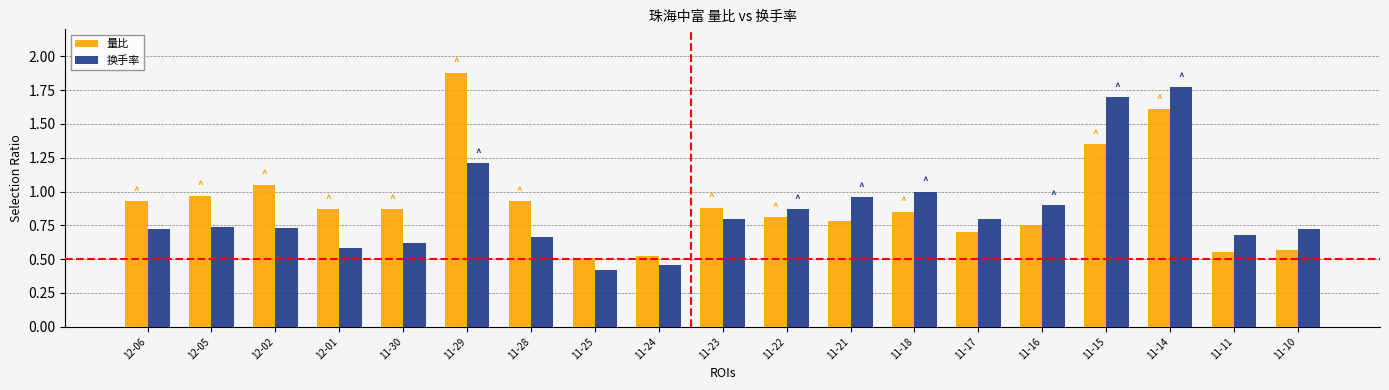

At which category does the chart reach its minimum across all series?

11-25